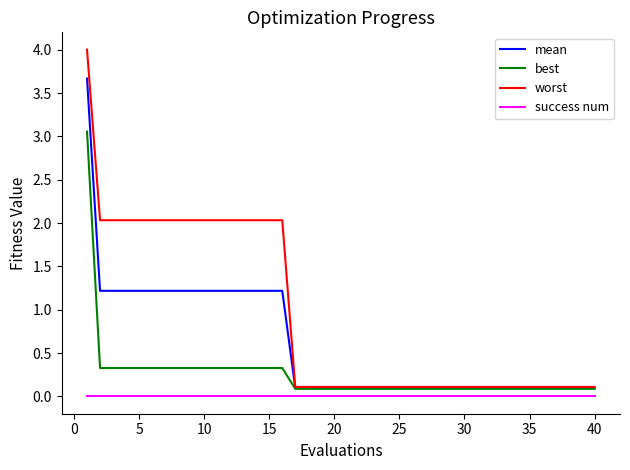

What is the maximum value shown in the chart?

4.0